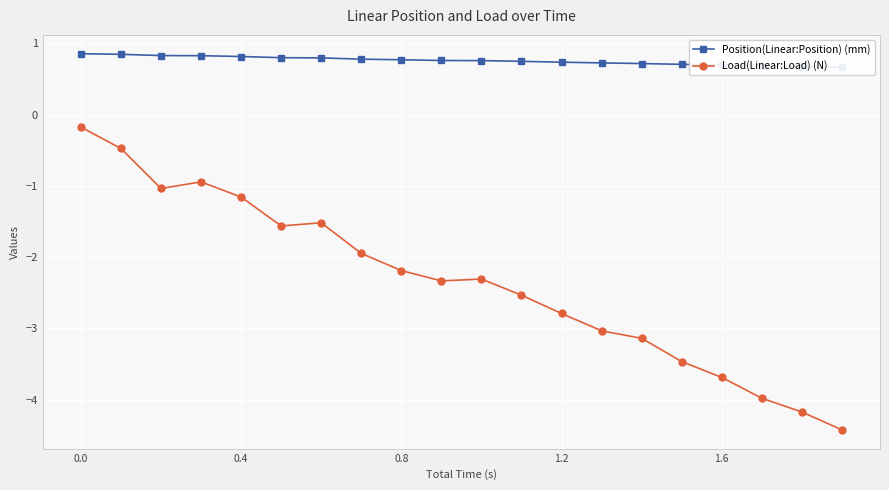

Rank the series by their maximum value, from lowest to highest.

Load(Linear:Load) (N), Position(Linear:Position) (mm)